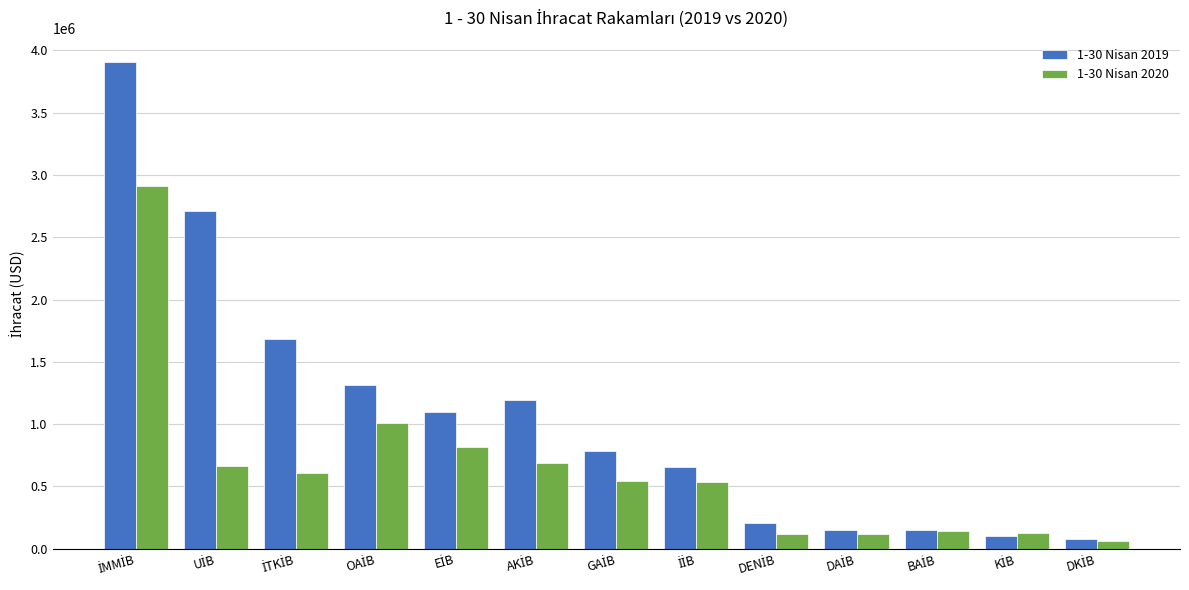

What is the sum of all 1-30 Nisan 2020 values?

8351333.4